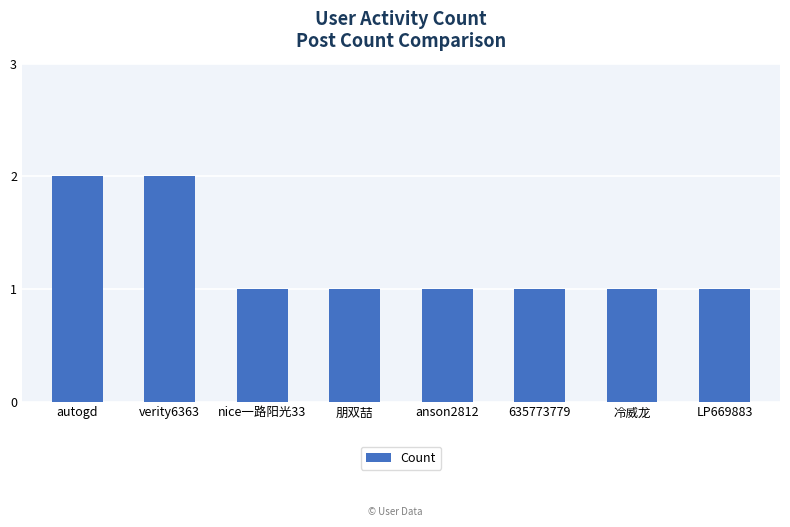

Approximately how many times larger is the value at 朋双喆 compared to autogd?

0.5